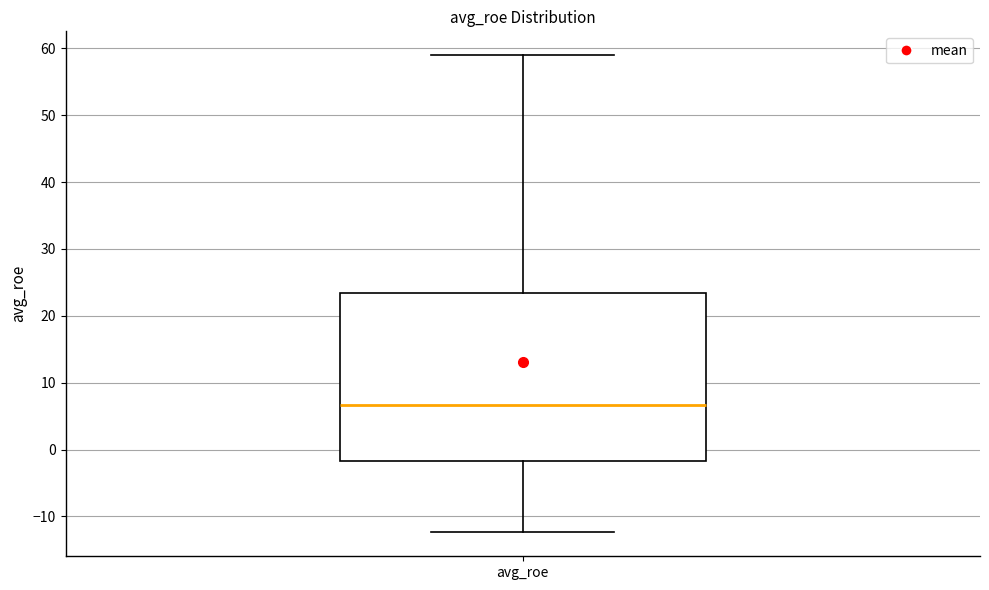

Transcribe this box plot: give where the median line is, the range the box spans, and where the two whiskers end, as read against the y-axis. The values are not printed on the chart, so give them approximately, as read against the axis.

median 7, box -2 to 23, whiskers -12 to 59